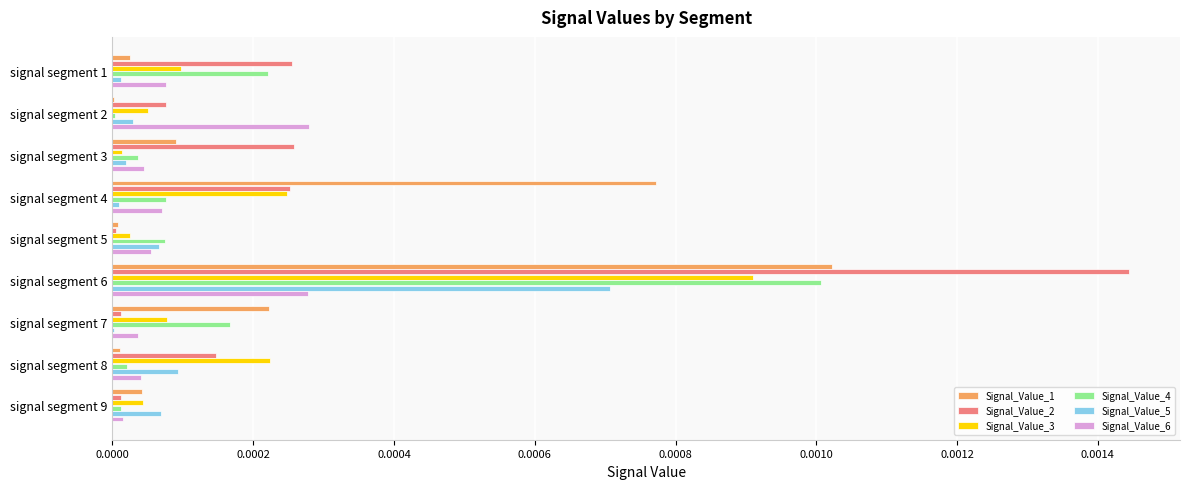

What are all the series names shown in the legend?

Signal_Value_1, Signal_Value_2, Signal_Value_3, Signal_Value_4, Signal_Value_5, Signal_Value_6